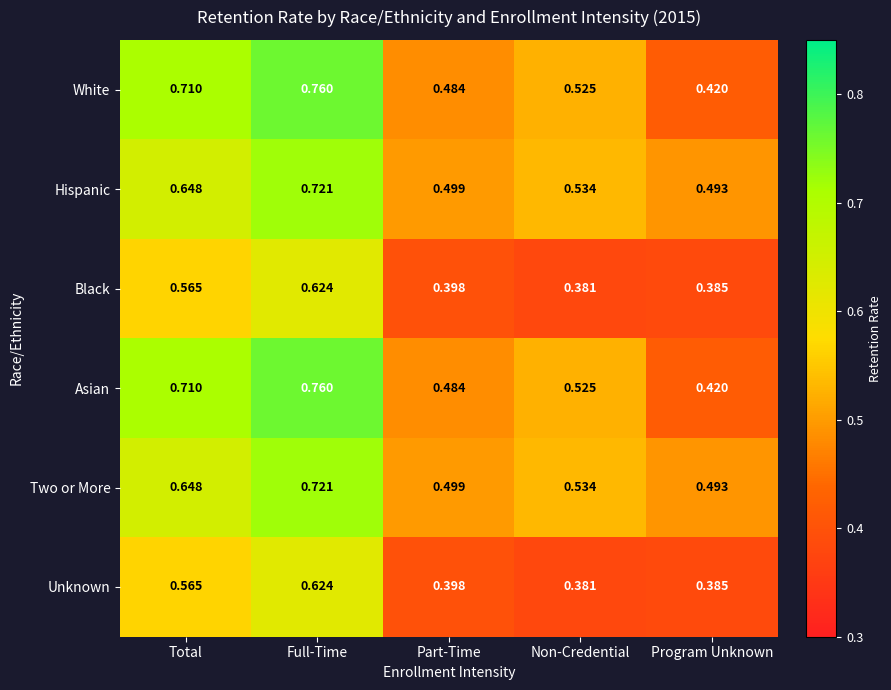

Where is Unknown nearest to the value 0?

Non-Credential